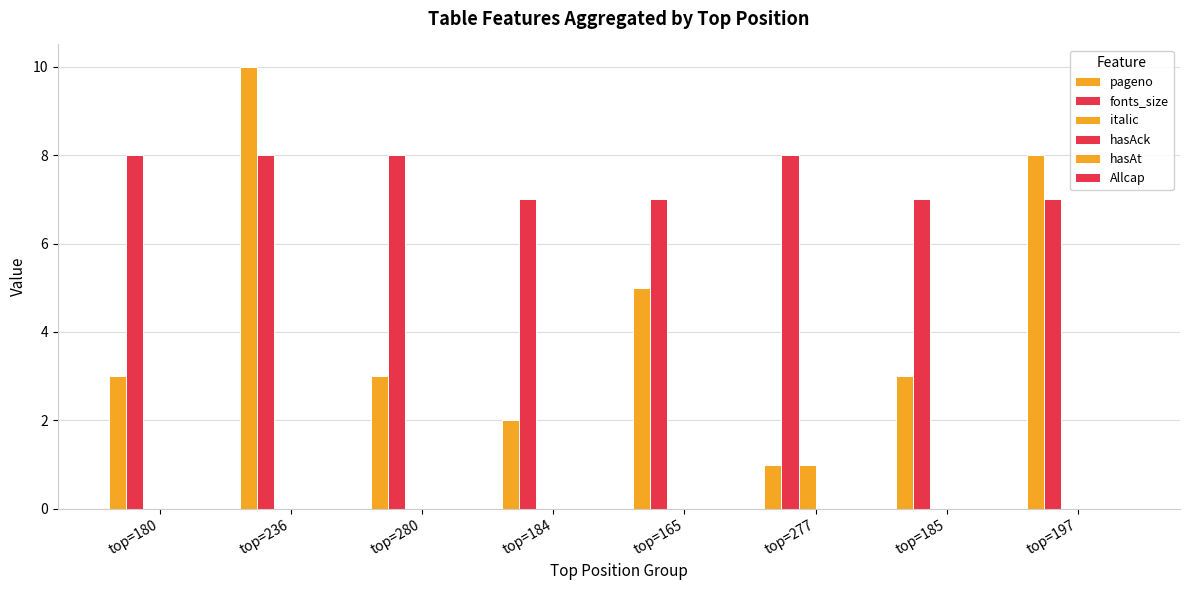

What is the difference between the highest and lowest values at top=236?

10